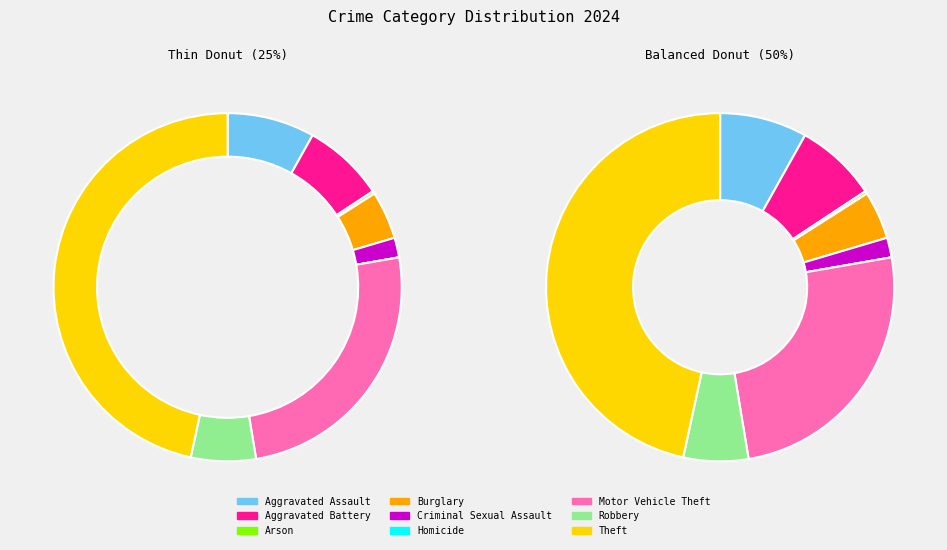

Does Aggravated Assault account for over 50% of the chart?

No